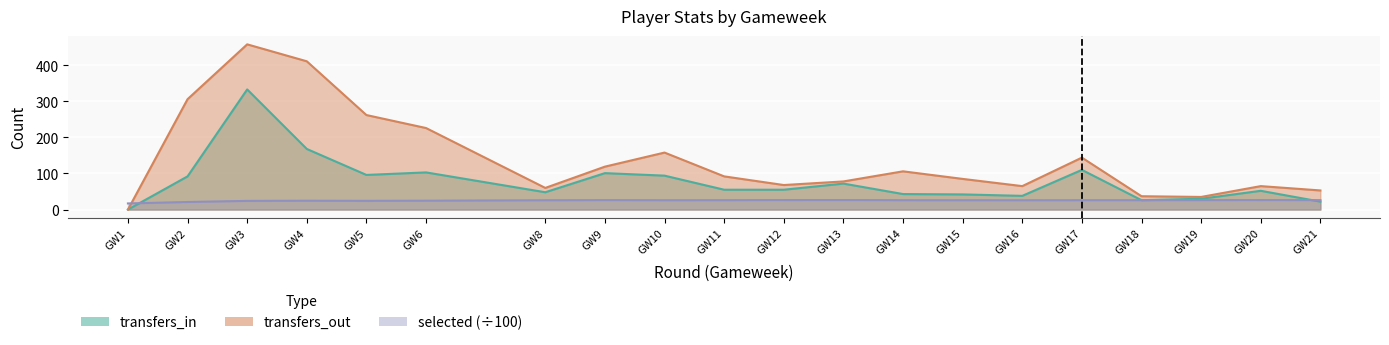

True or false: selected has more than 2 points higher than both neighbors.

True